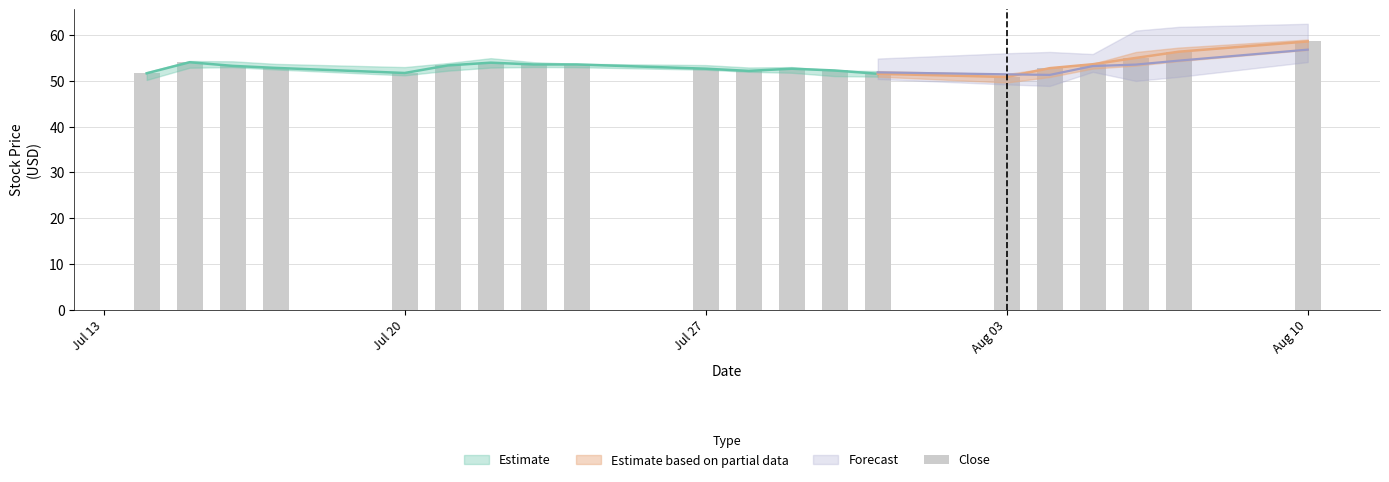

Count the number of values greater than 53.

10